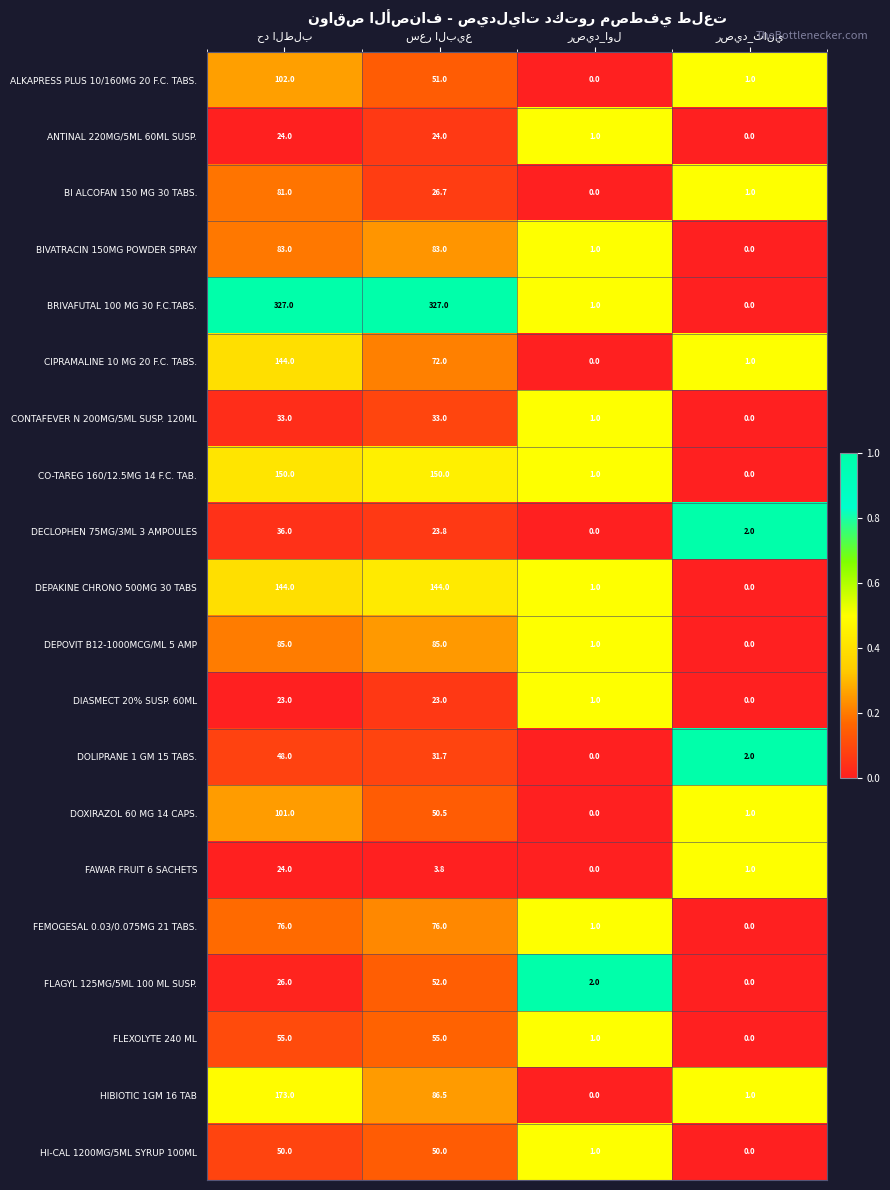

What is the average value of the FLAGYL 125MG/5ML 100 ML SUSP. series?

20.0